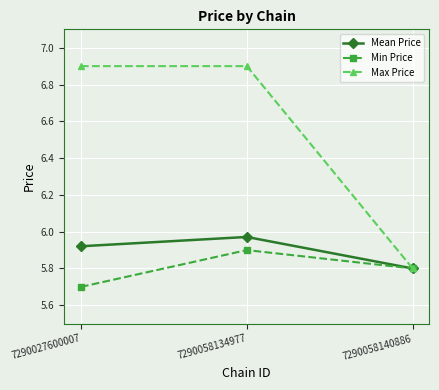

True or false: Max Price has a value of 7.9 at 7290058140886.

False